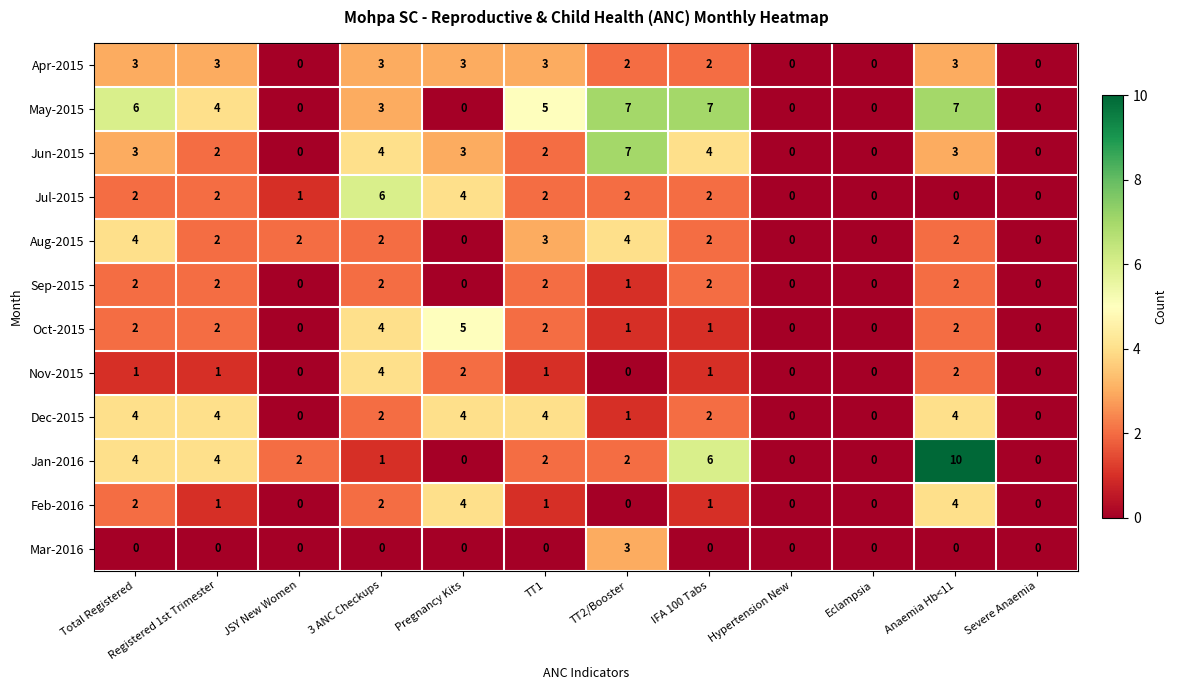

How many distinct data groups are displayed?

12